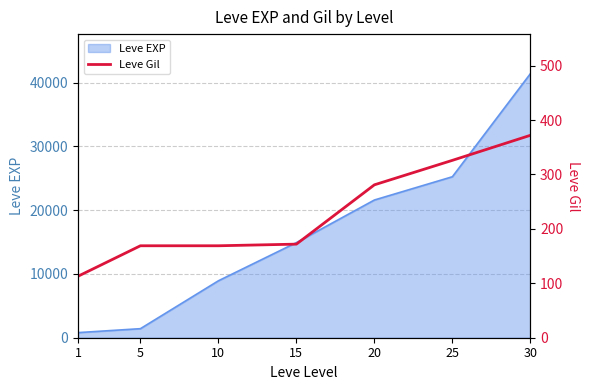

The value of Leve EXP at 5 is 1420. True or false?

True